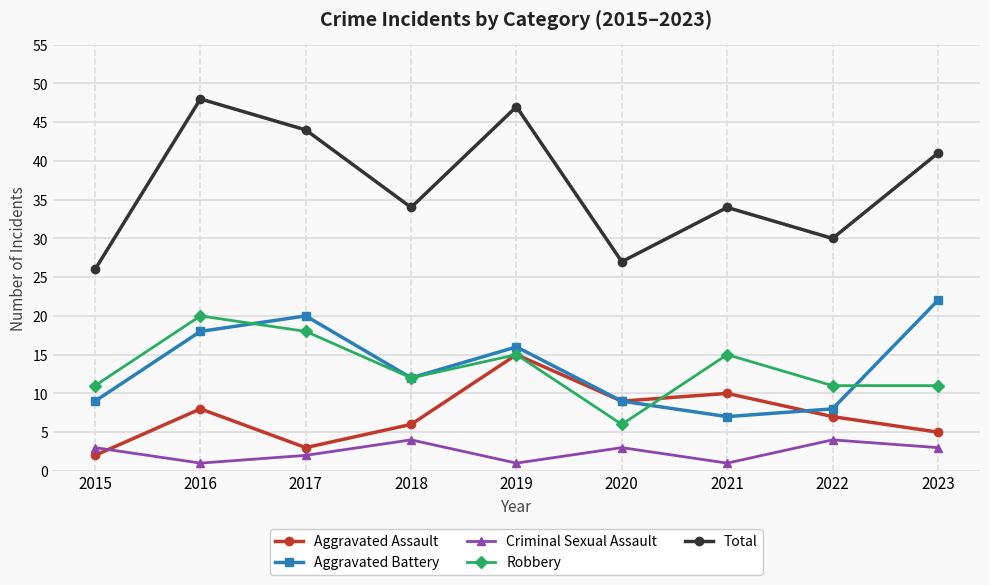

What is the sum of the Aggravated Assault values at 2016 and 2015?

10